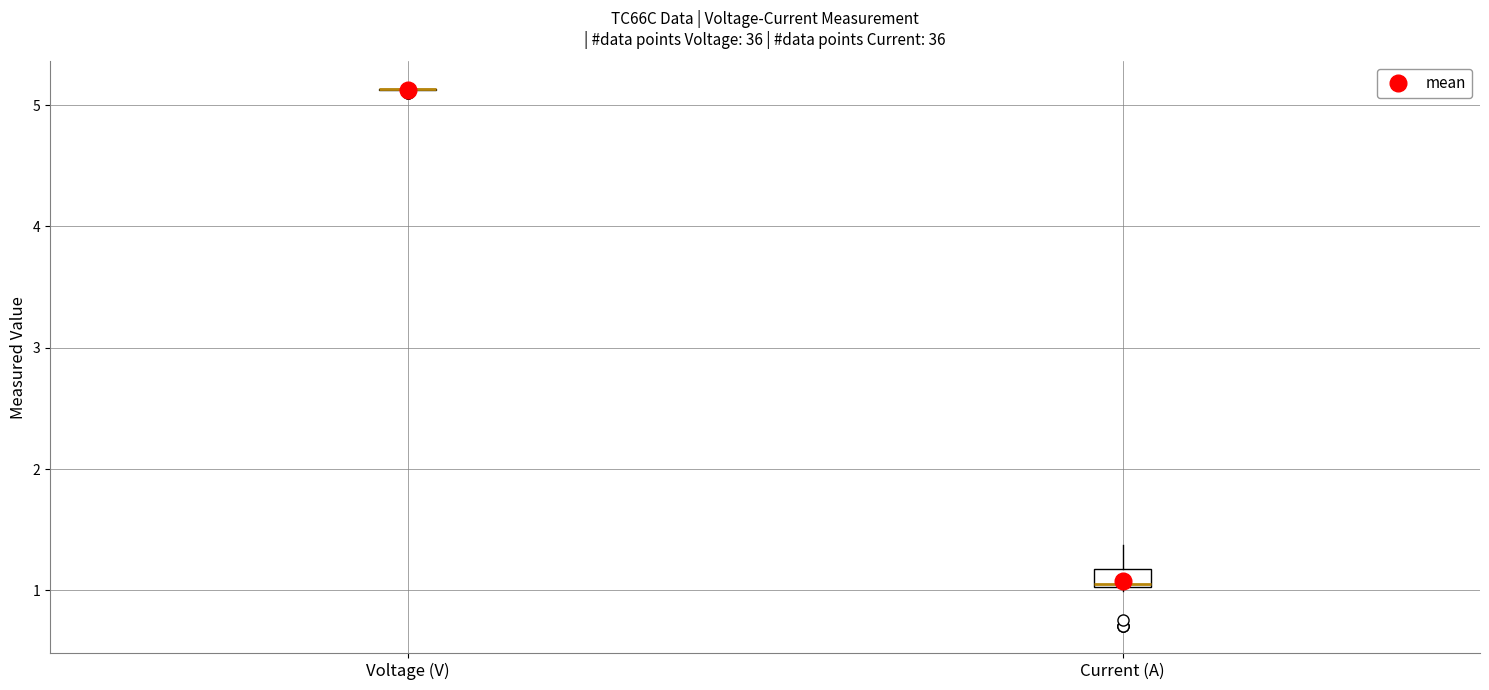

Which box is the tallest, from its lower edge to its upper edge?

Current (A)